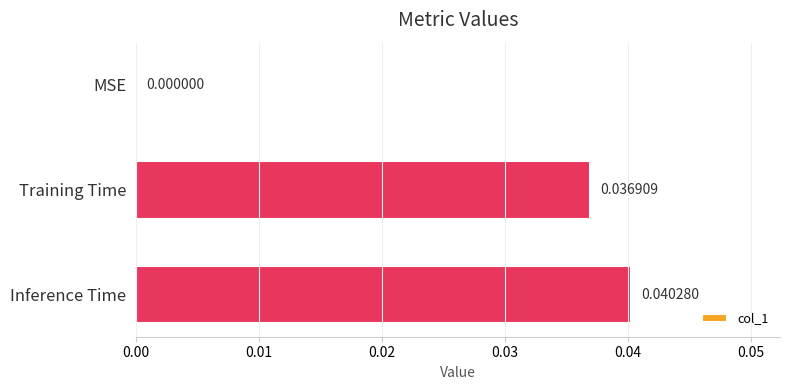

How many distinct data groups are displayed?

1